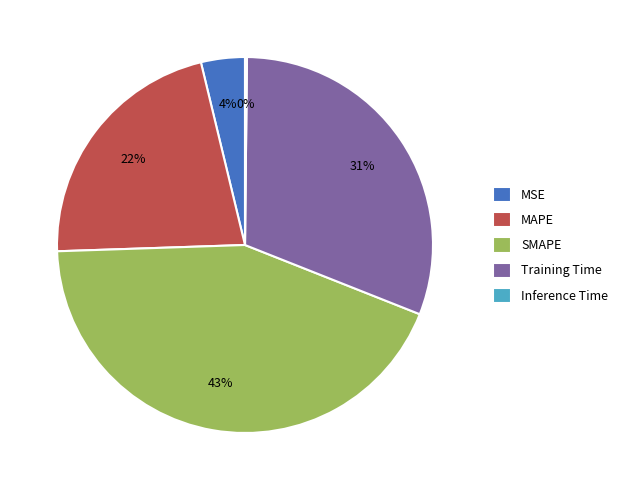

Combined, do Training Time and MSE account for over 50%?

No